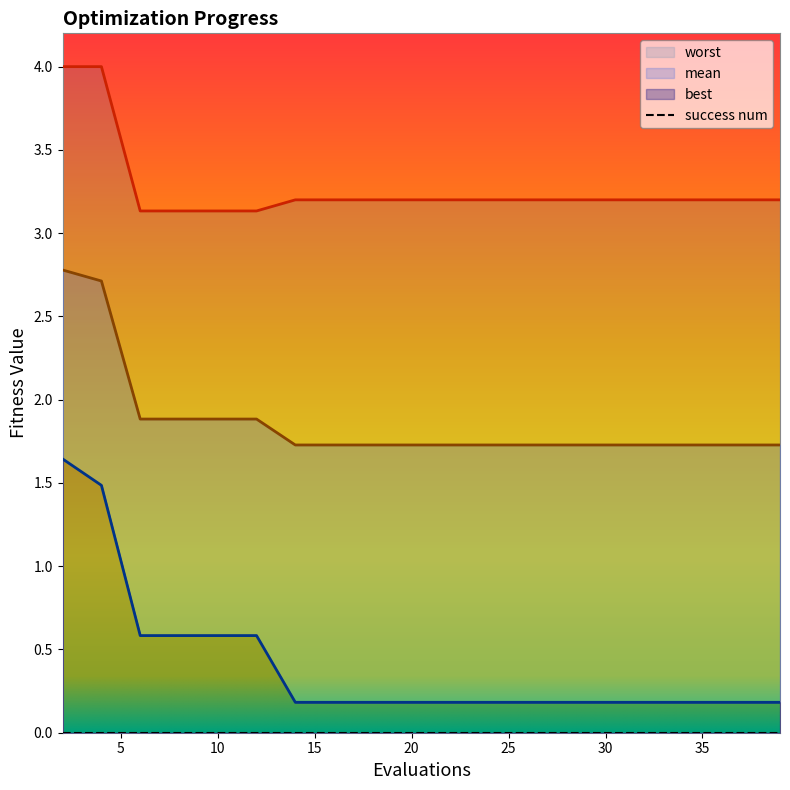

Which series has the largest range (max minus min)?

best